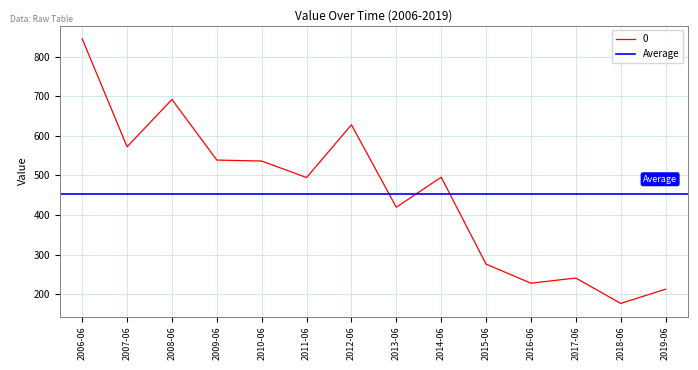

Which category has the highest value in the 0 series?

2006-06